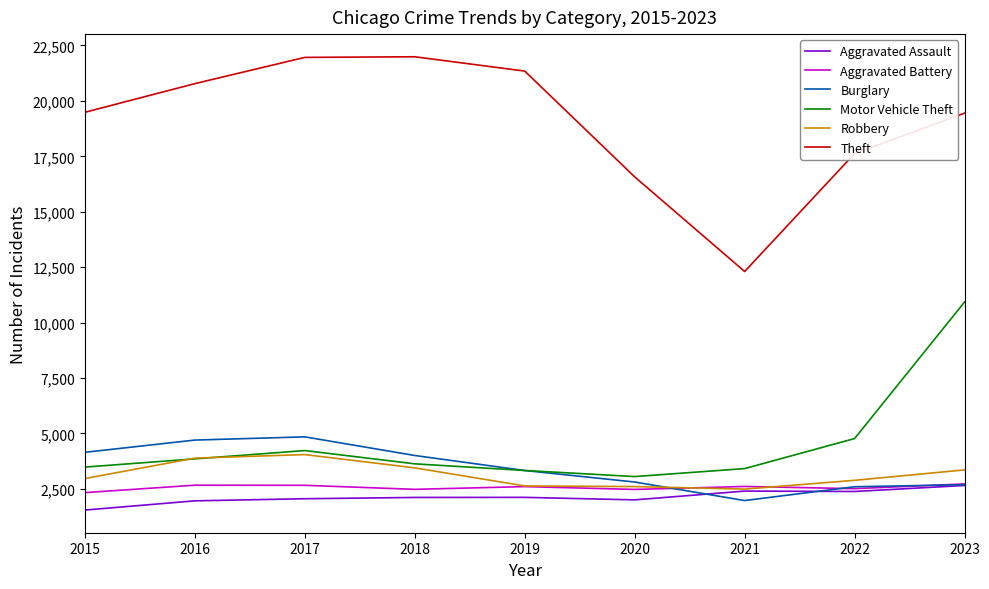

What is the minimum value shown in the chart?

1537